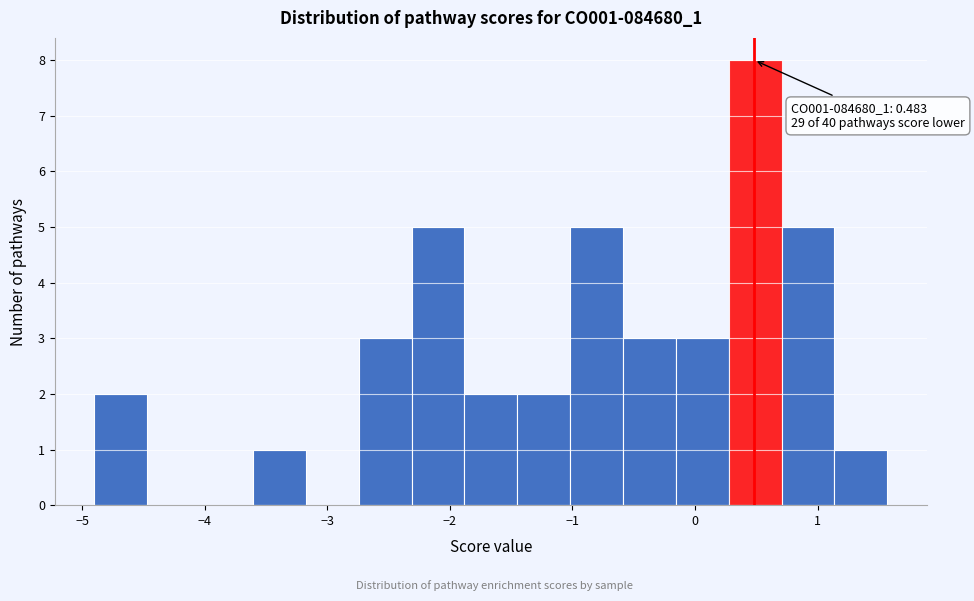

Over which range of the x-axis is the bar tallest?

0.3 to 0.7